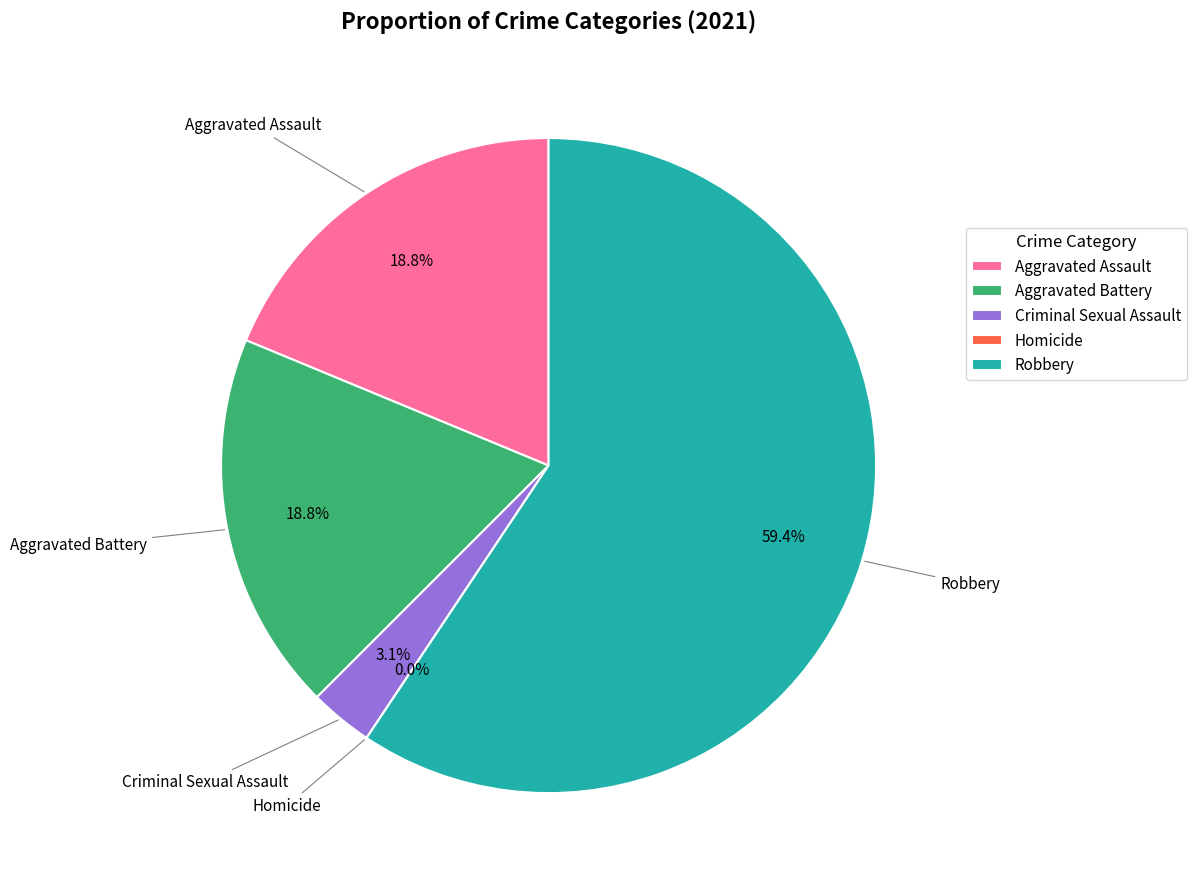

Which has a higher value, Aggravated Assault or Criminal Sexual Assault?

Aggravated Assault